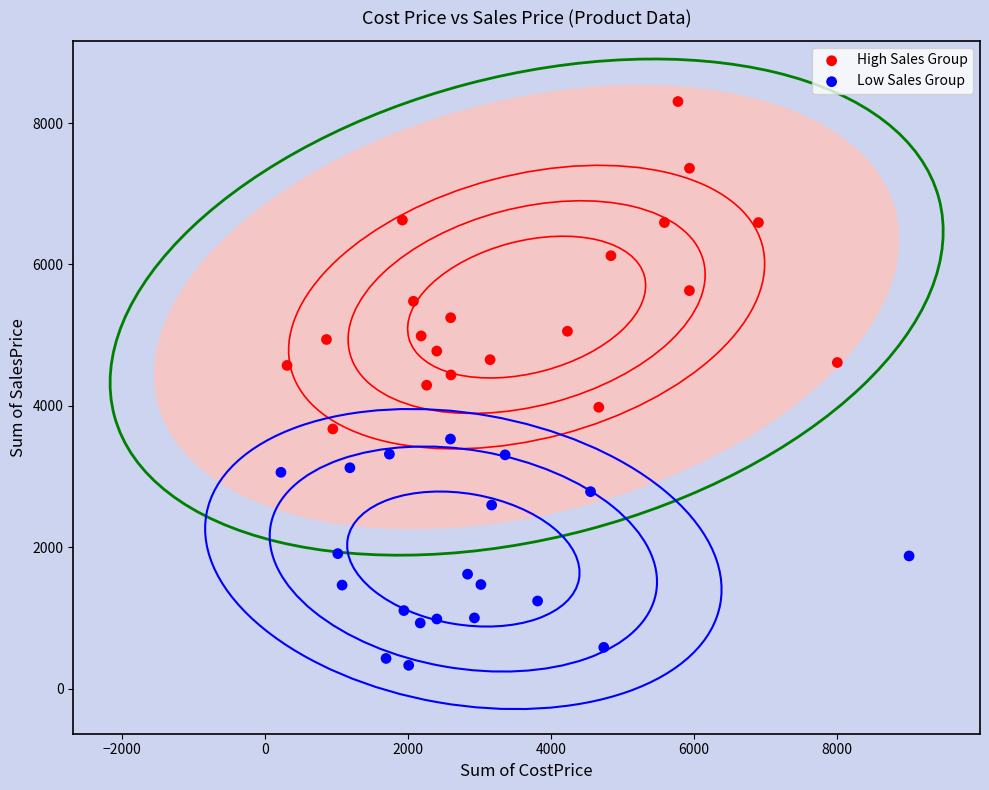

Which series reaches the minimum Y coordinate?

Low Sales Group